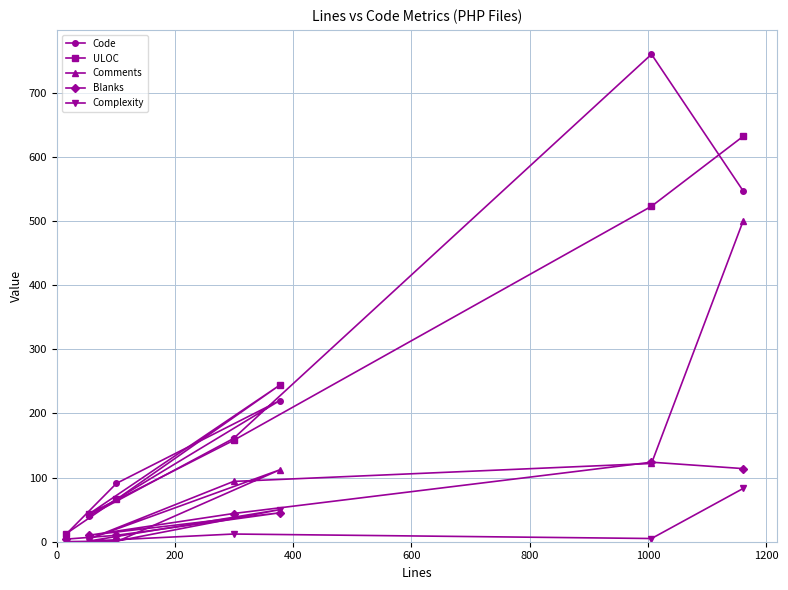

How many data points in Blanks are above 44?

3